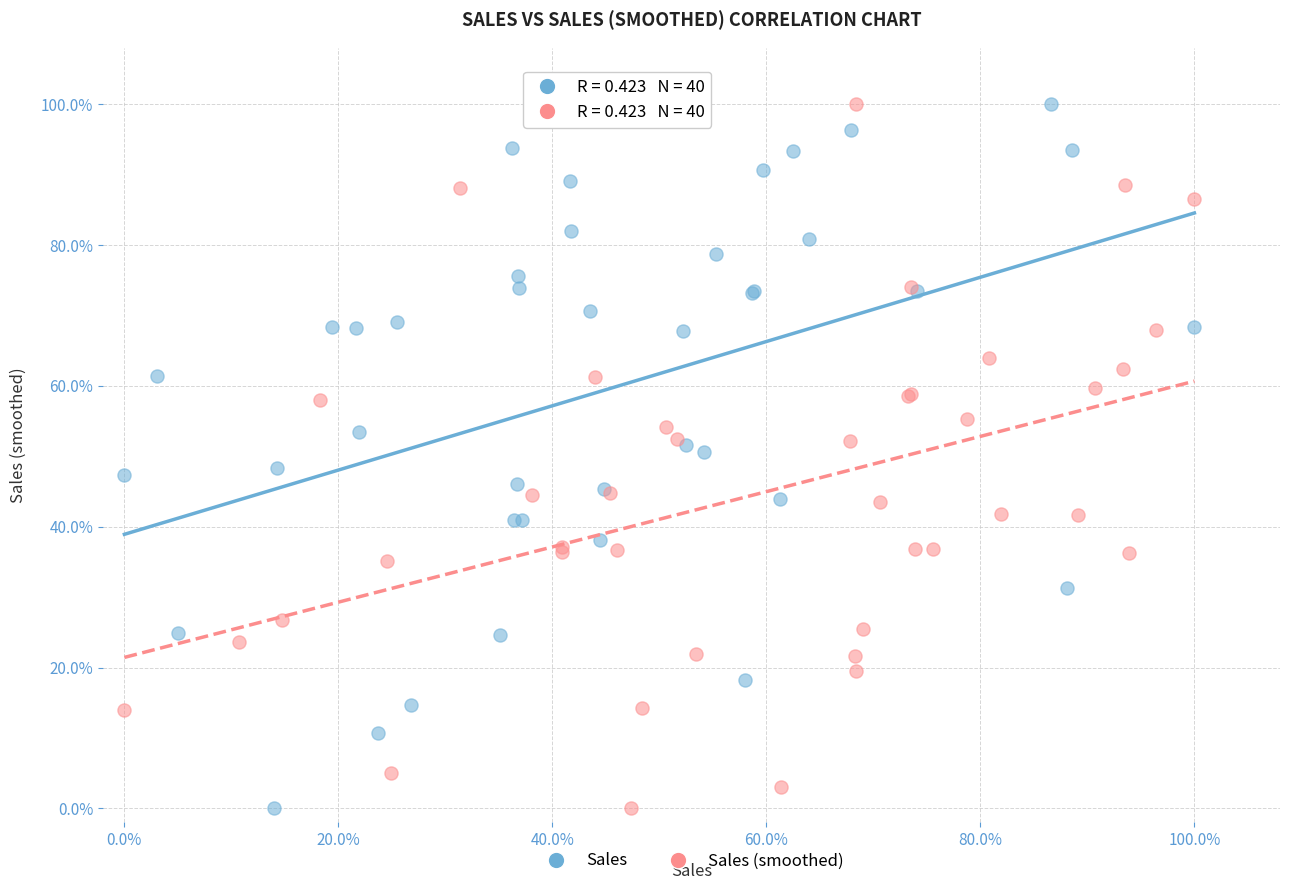

What are all the series names shown in the legend?

Sales, Sales (smoothed)